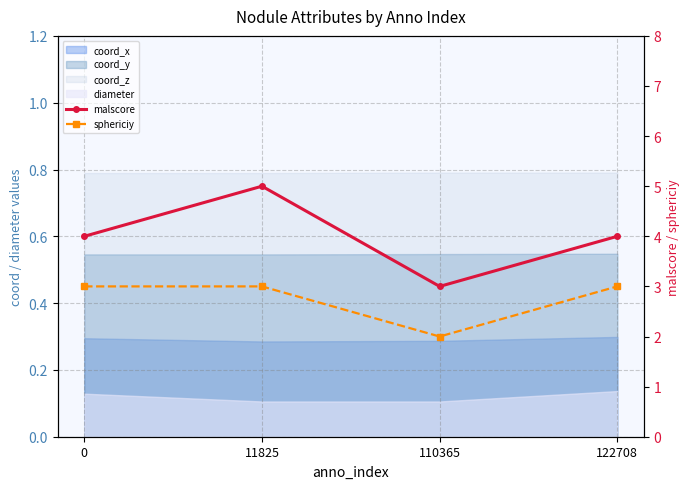

True or false: sphericiy and malscore intersect in this chart.

False